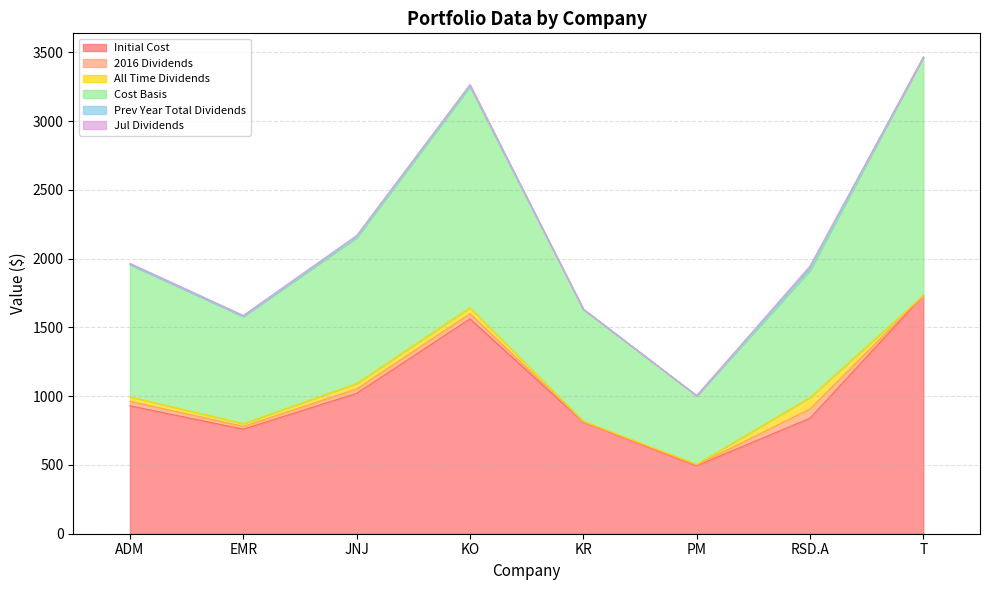

What is the label of the 1st point from the right?

T